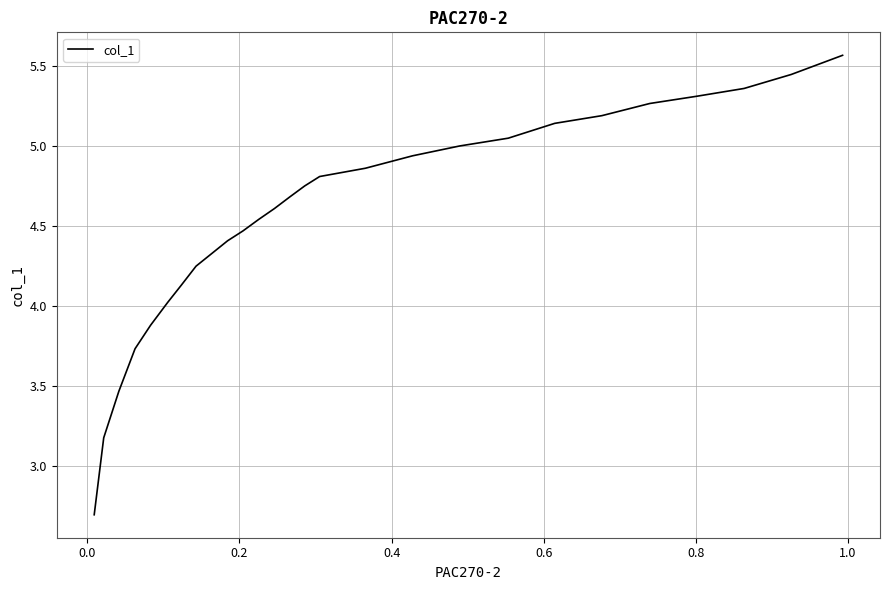

What is the difference between the maximum and minimum values?

2.9